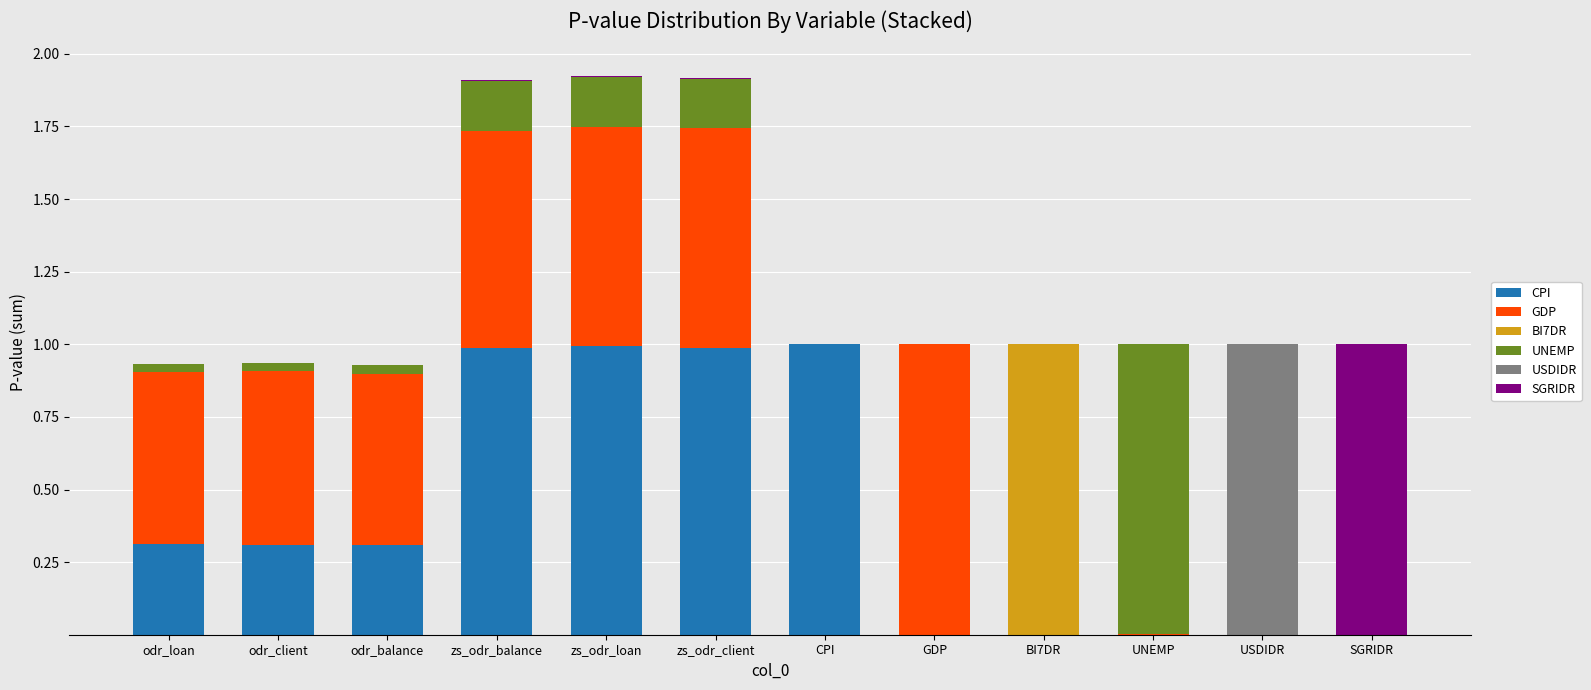

What is the label of the 4th bar from the left?

zs_odr_balance